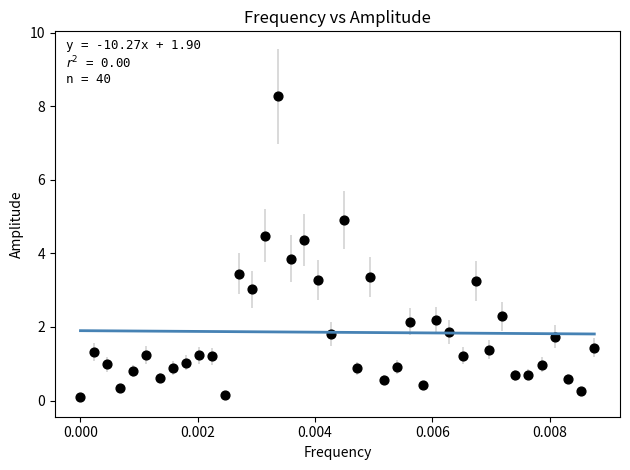

What is the range of Y values (max minus min)?

8.2